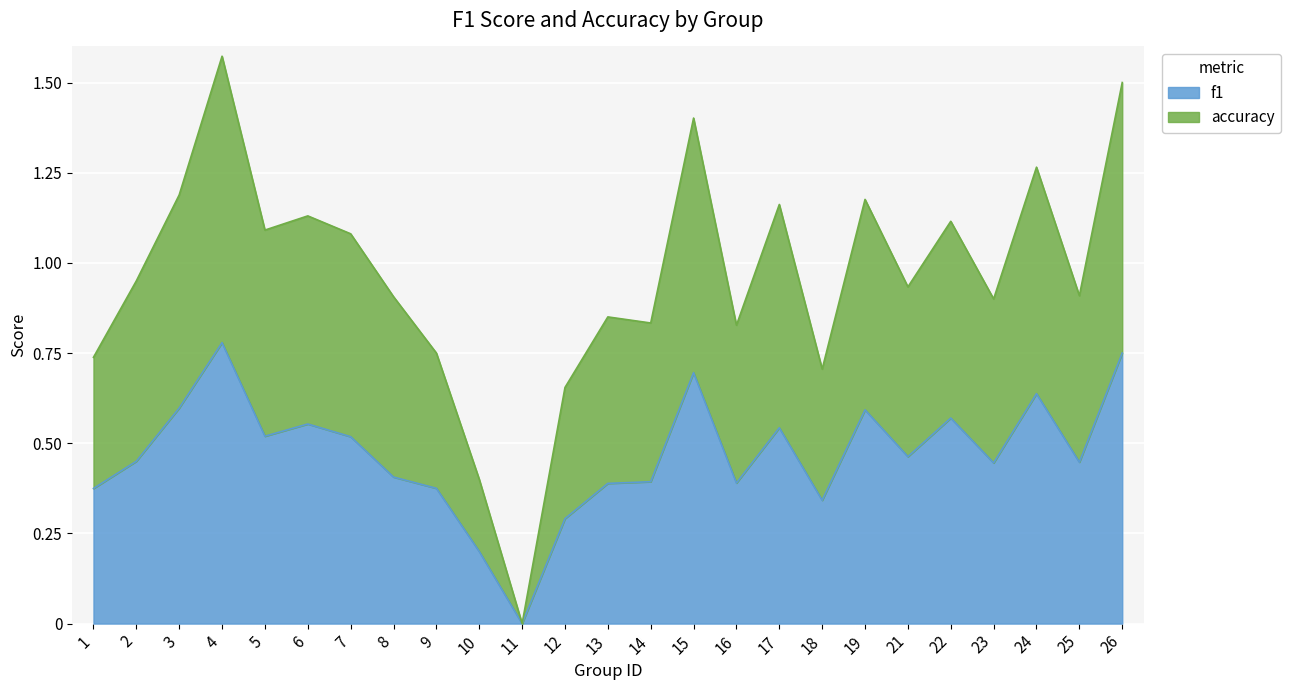

How many values in accuracy are above zero?

24